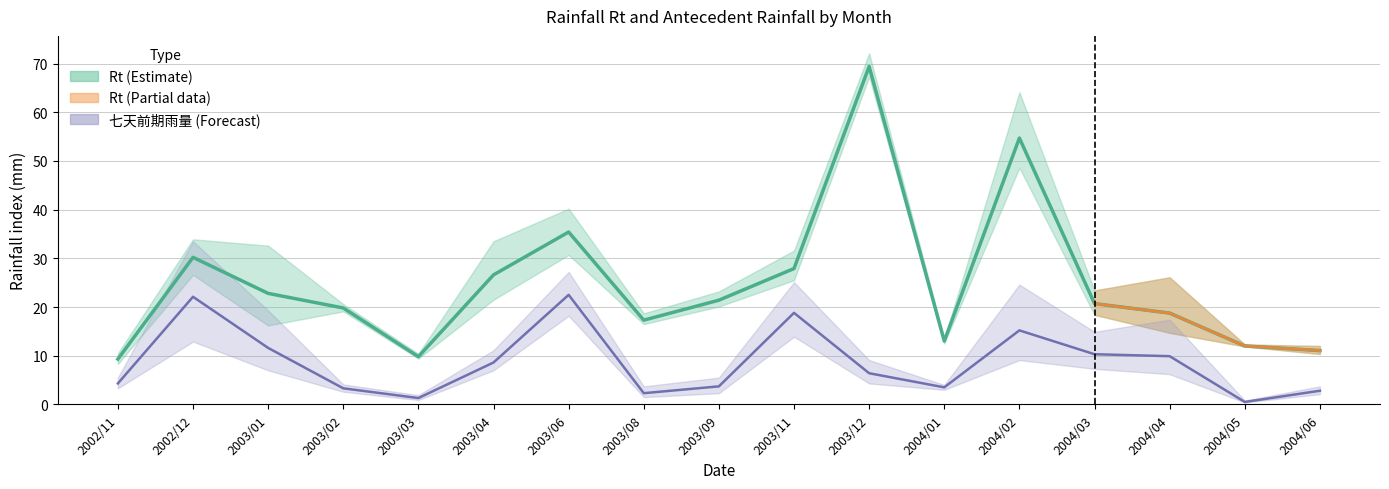

At how many categories does at least one series exceed 46?

2